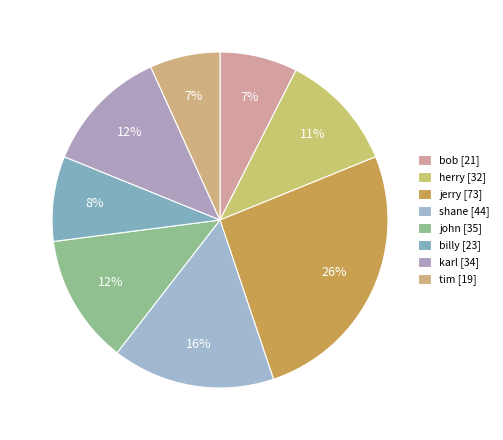

Is there any slice that represents more than half of the pie?

No